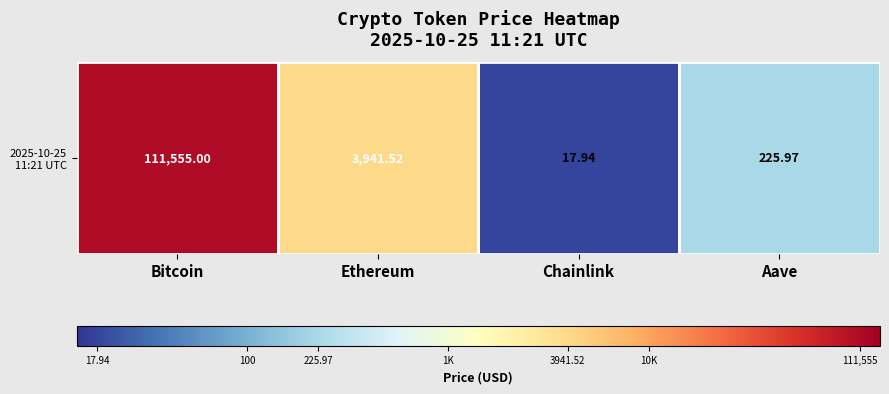

How many data points are less than 3?

2